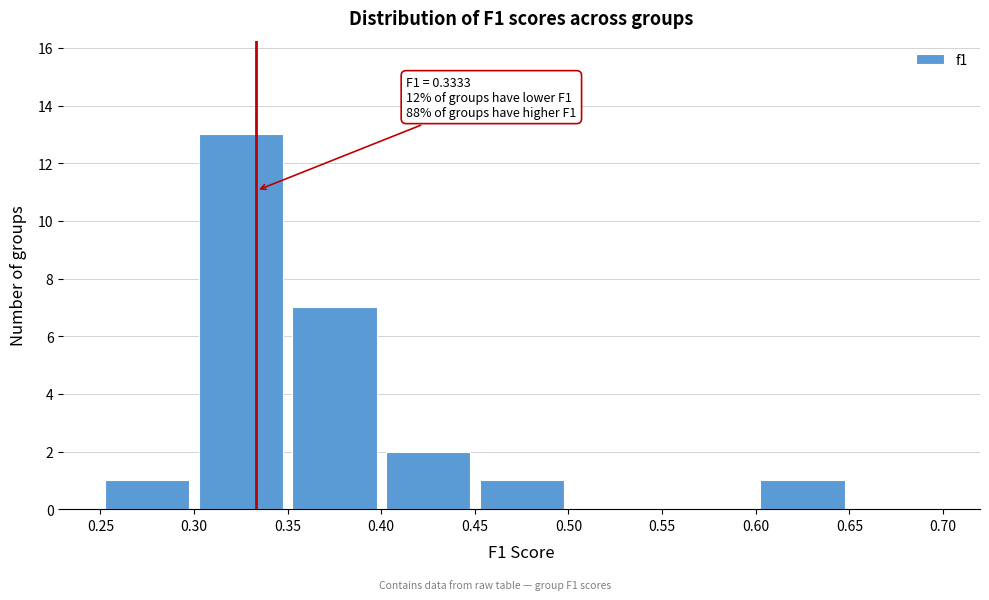

Over which range of the x-axis is the bar tallest?

0.30 to 0.35